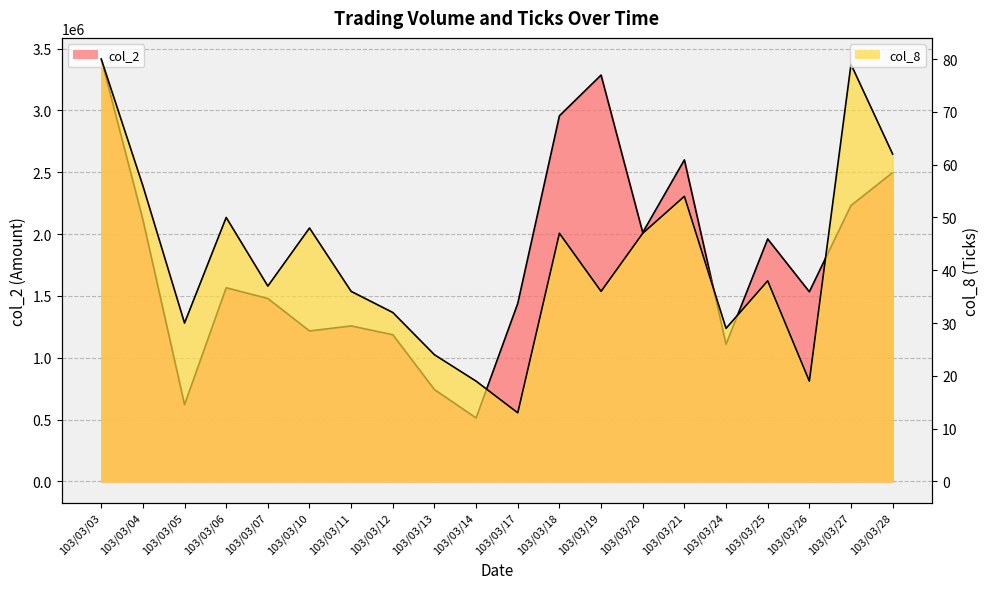

The col_2 series shows 1109270 at 103/03/24. True or false?

True